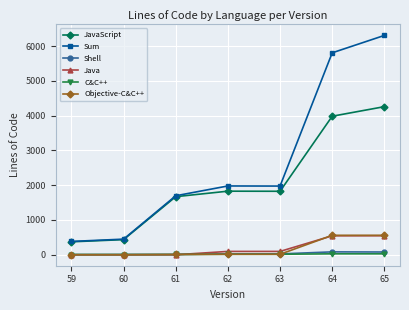

Is it true that C&C++ equals 7 at 59?

True